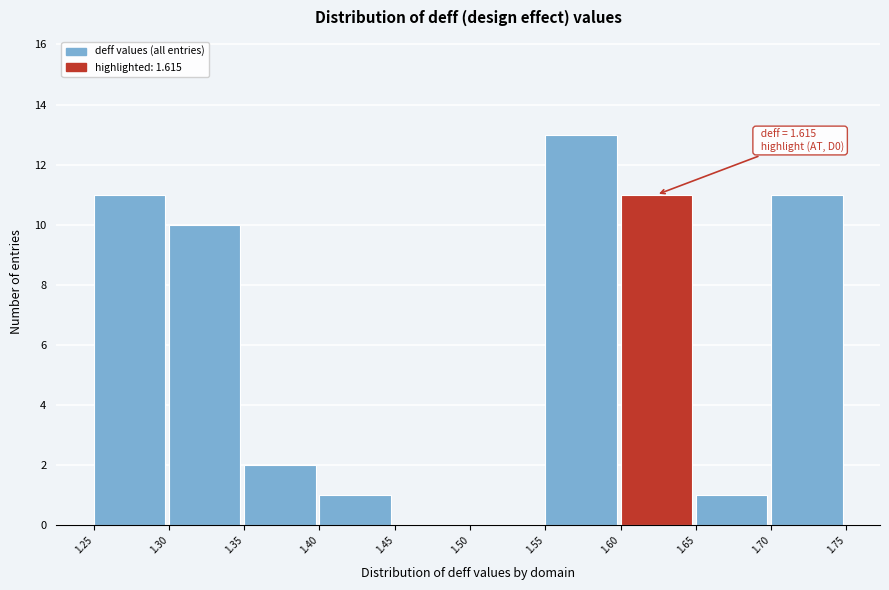

Over which range of the x-axis is the bar tallest?

1.55 to 1.60